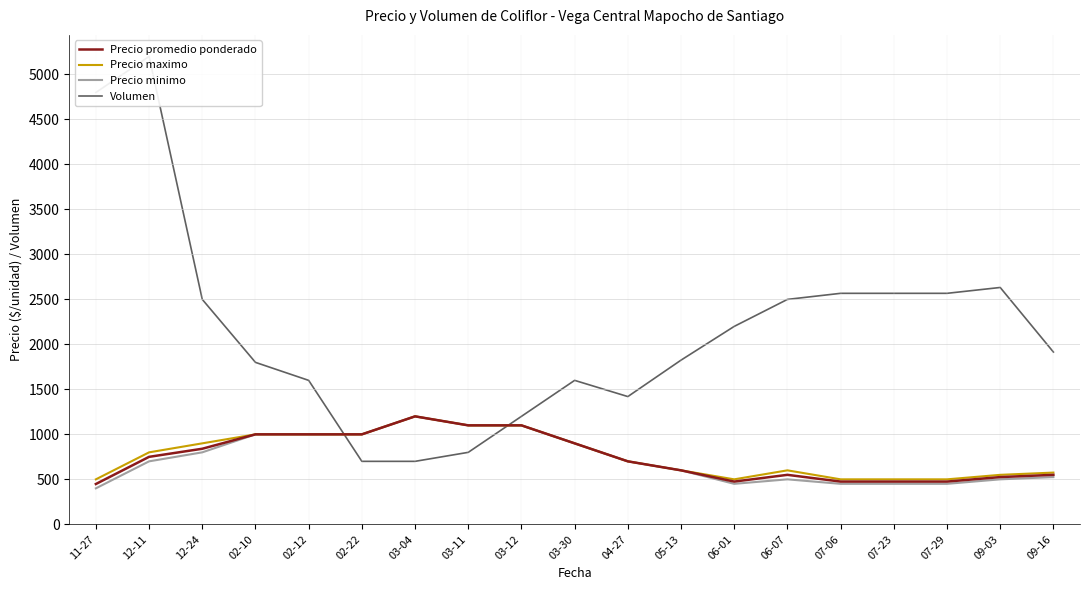

True or false: Precio maximo has a value of 1099.4 at 04-27.

False